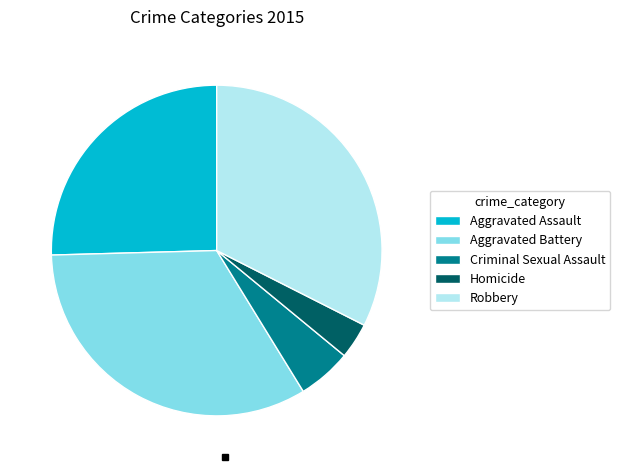

Is there any slice that represents more than half of the pie?

No